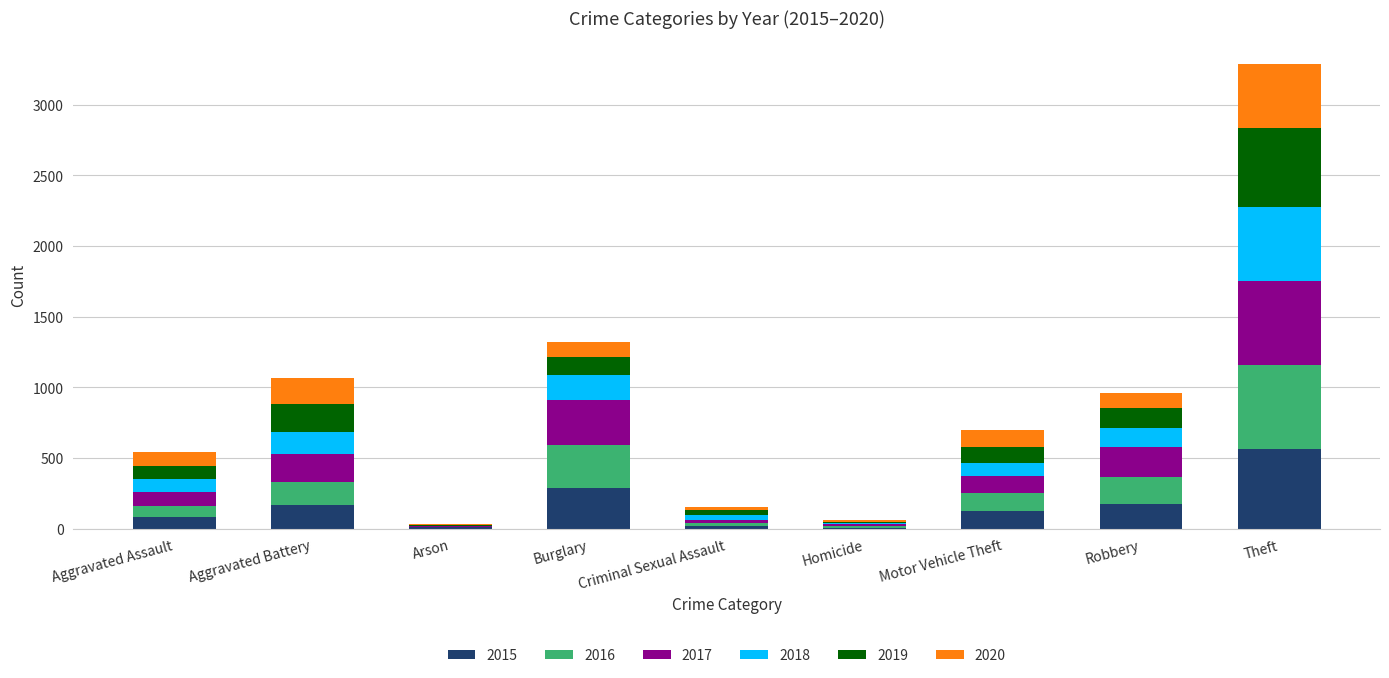

The value of 2015 at Burglary is 286. True or false?

True